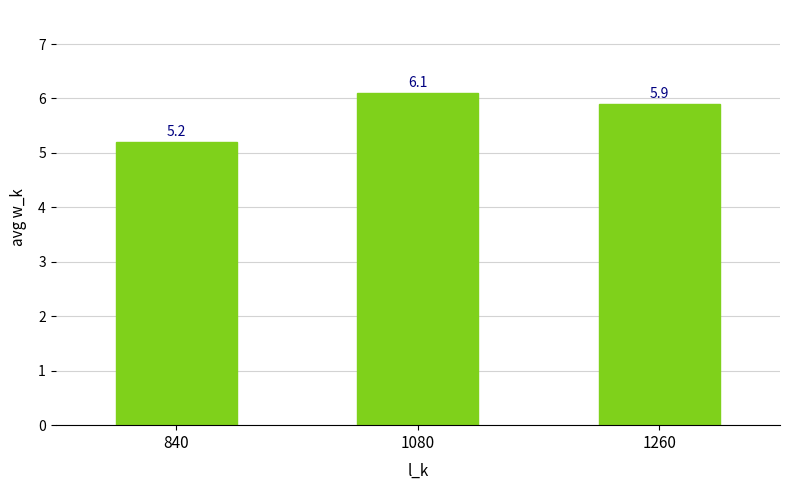

Which has a higher value, 840 or 1080?

1080